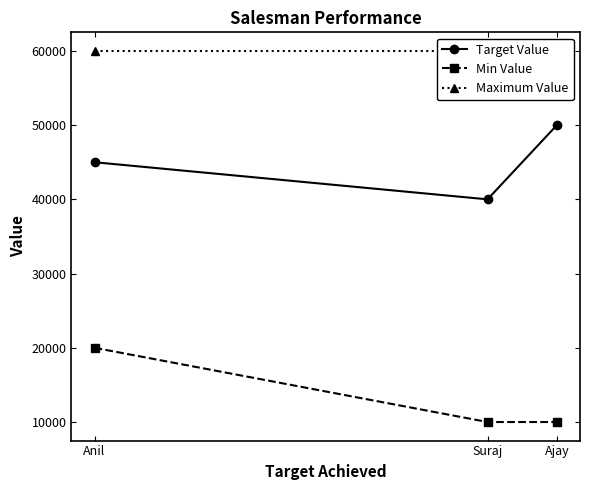

At how many categories does at least one series exceed 14664?

3